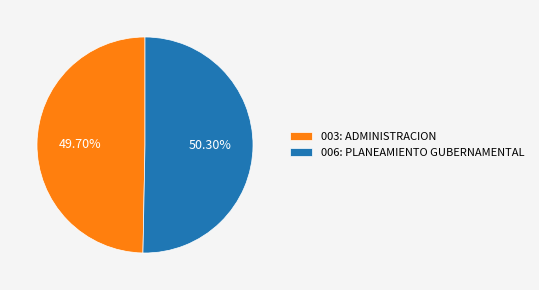

To the nearest percent, what percentage of the pie is 006: PLANEAMIENTO GUBERNAMENTAL?

50%